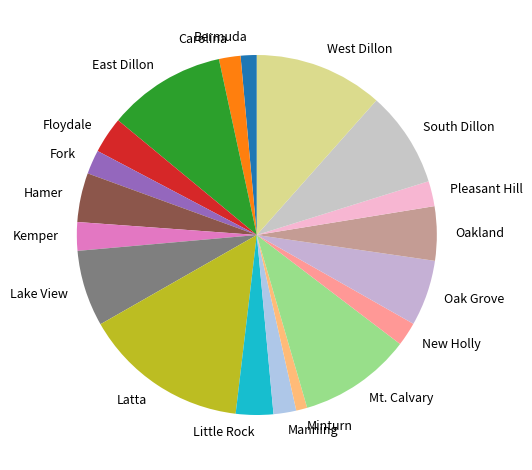

Which has a higher value, Floydale or Manning?

Floydale